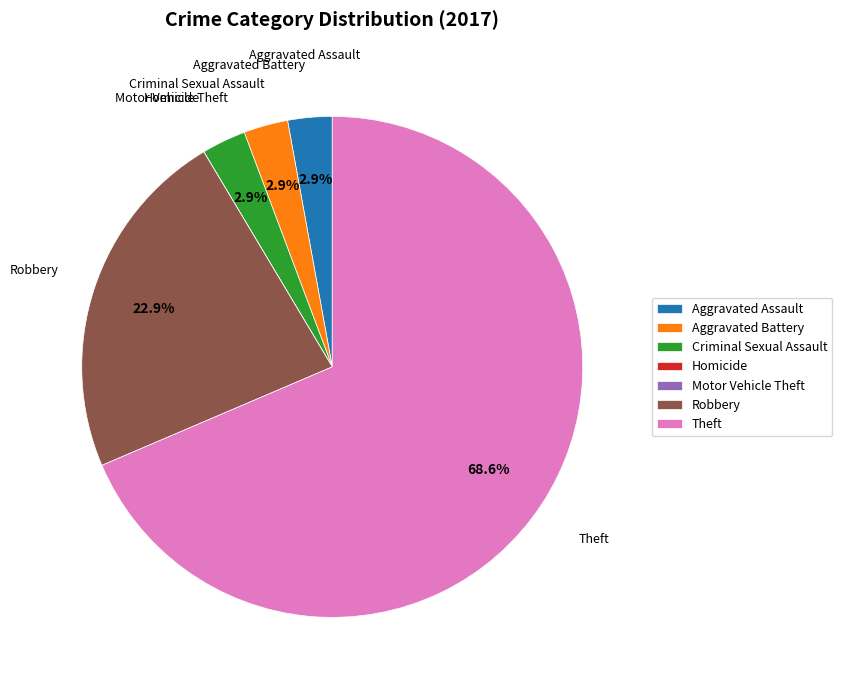

Is there any slice that represents more than half of the pie?

Yes